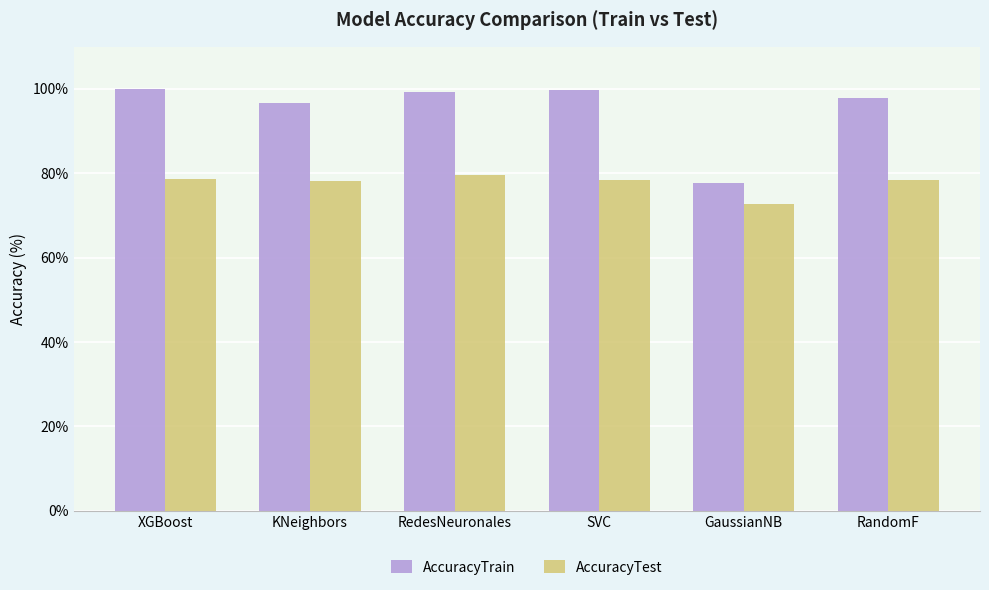

How many categories are shown in the chart?

6